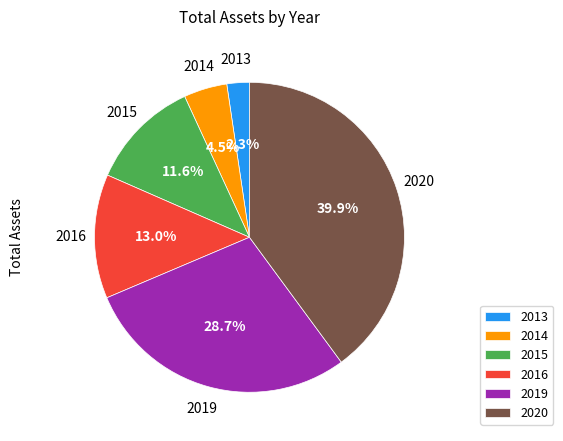

The 2014 slice represents 18% of the pie. True or false?

False